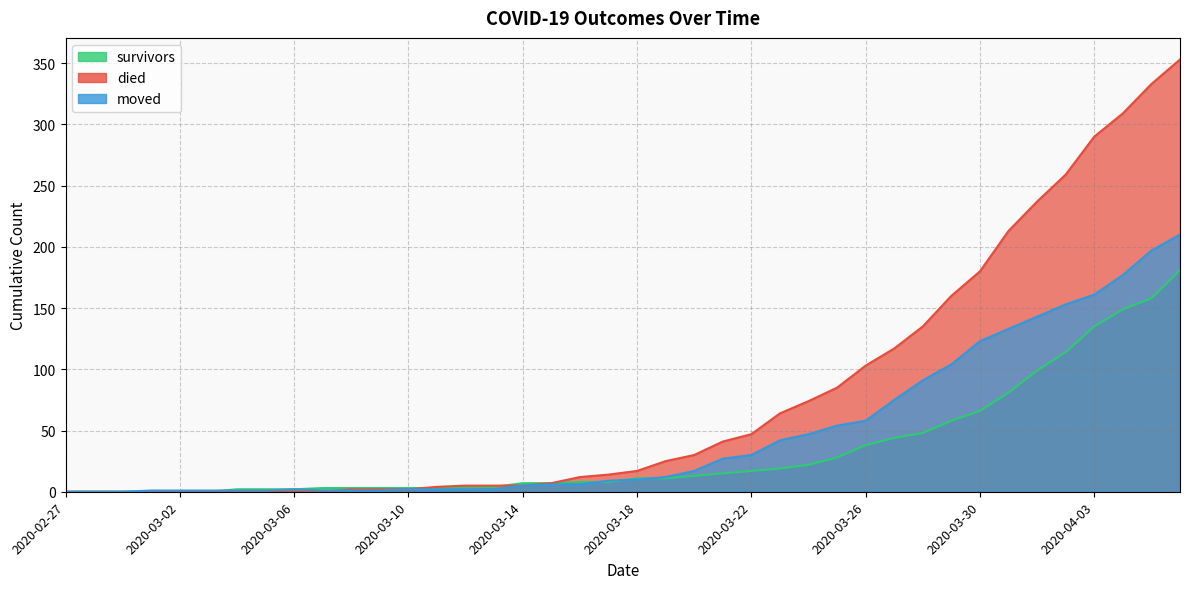

Rank the series at 2020-03-20 from highest to lowest value.

died, moved, survivors